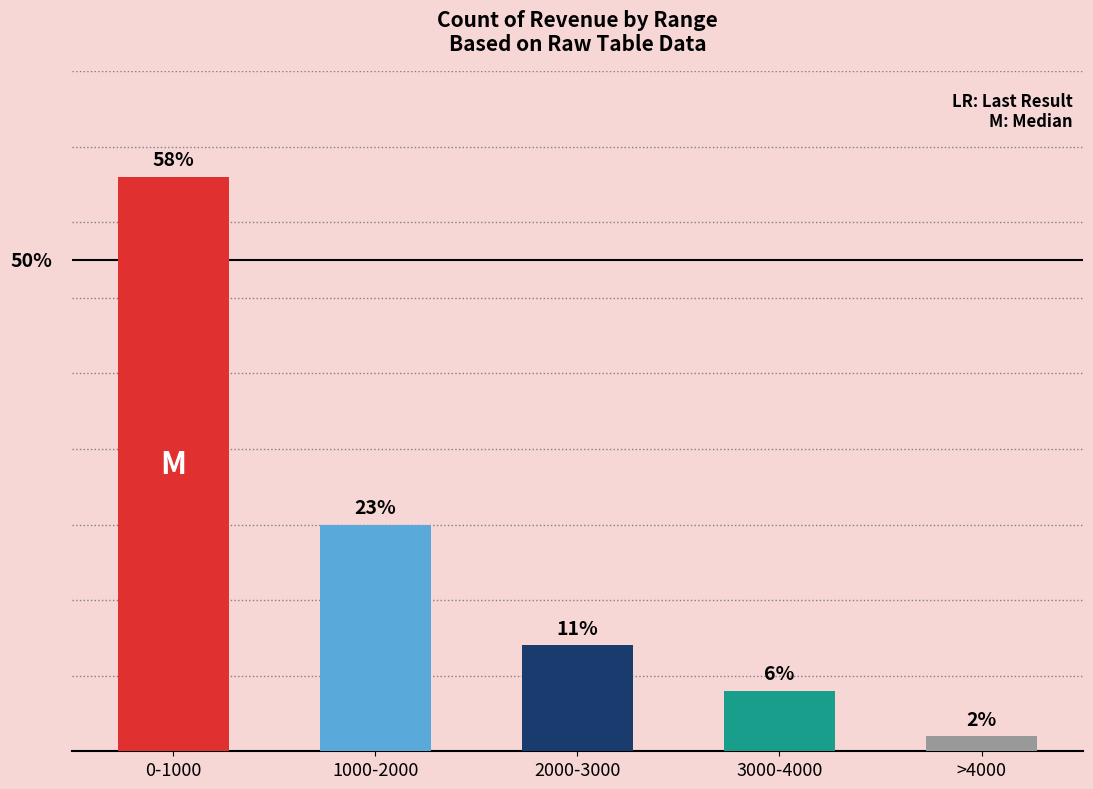

What is the change in value from 0-1000 to >4000?

-37